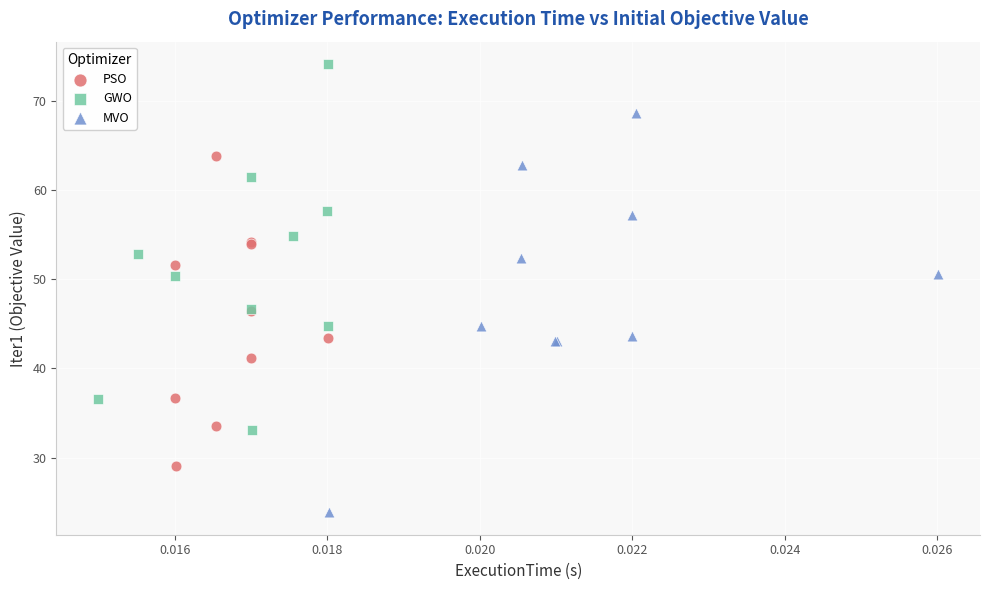

Which series contains the highest Y value?

GWO